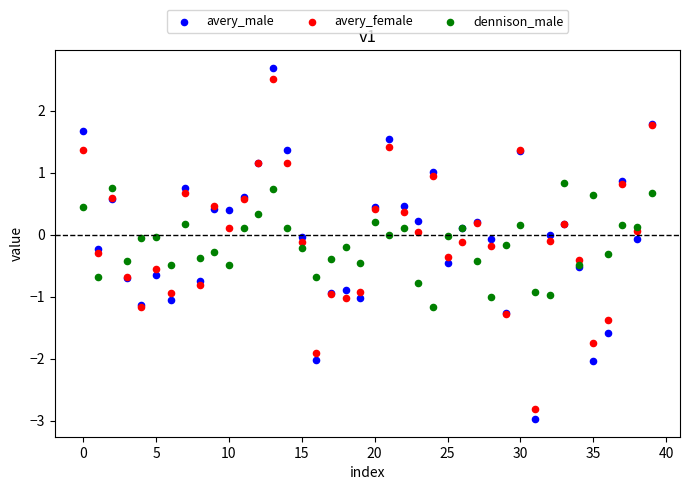

Which series has the widest spread of Y values?

avery_male